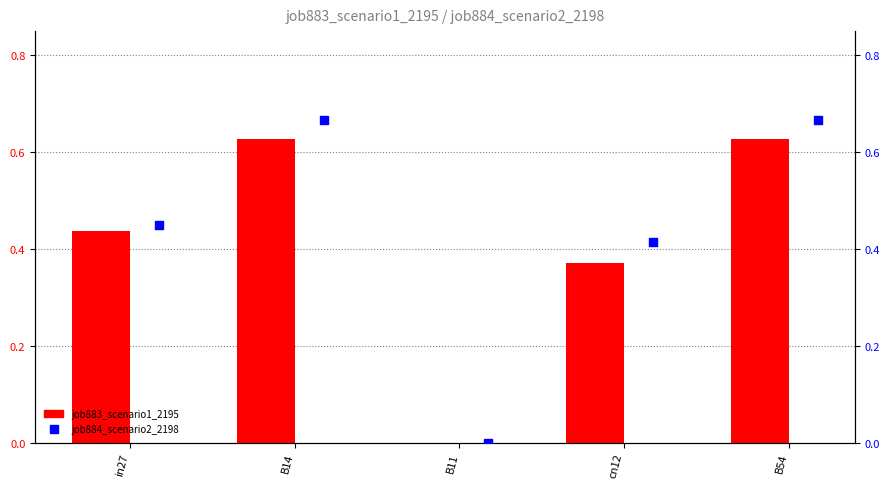

At which category is the sum across all series the highest?

B14